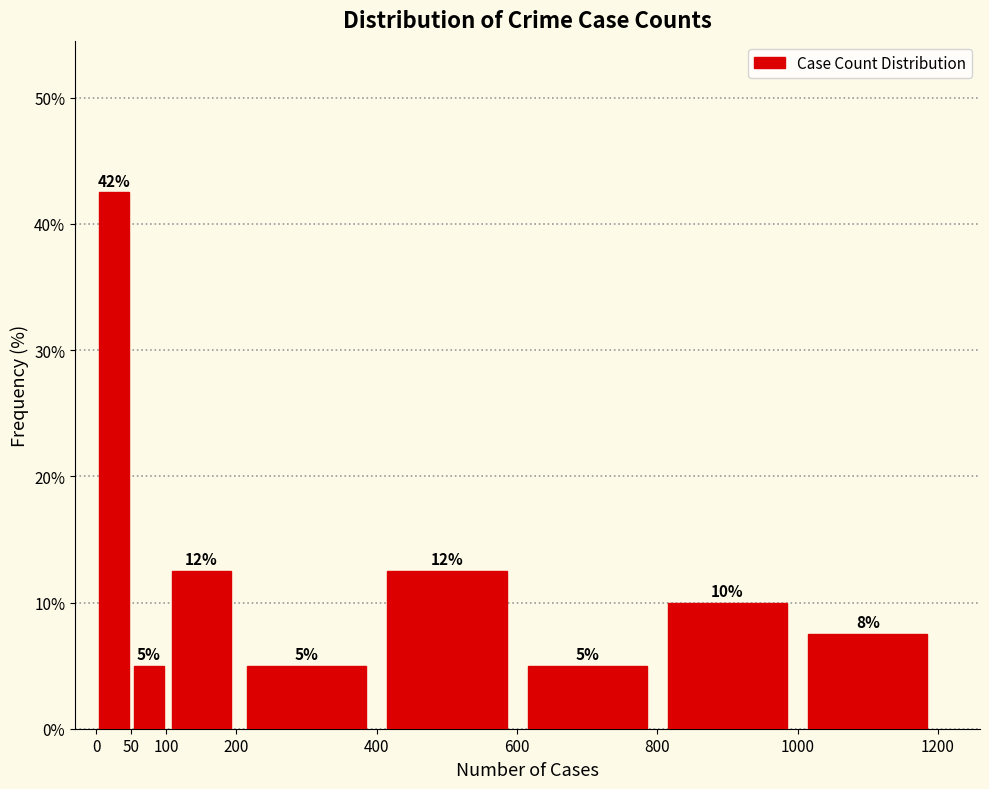

Which range on the x-axis has the tallest bar?

0 to 50